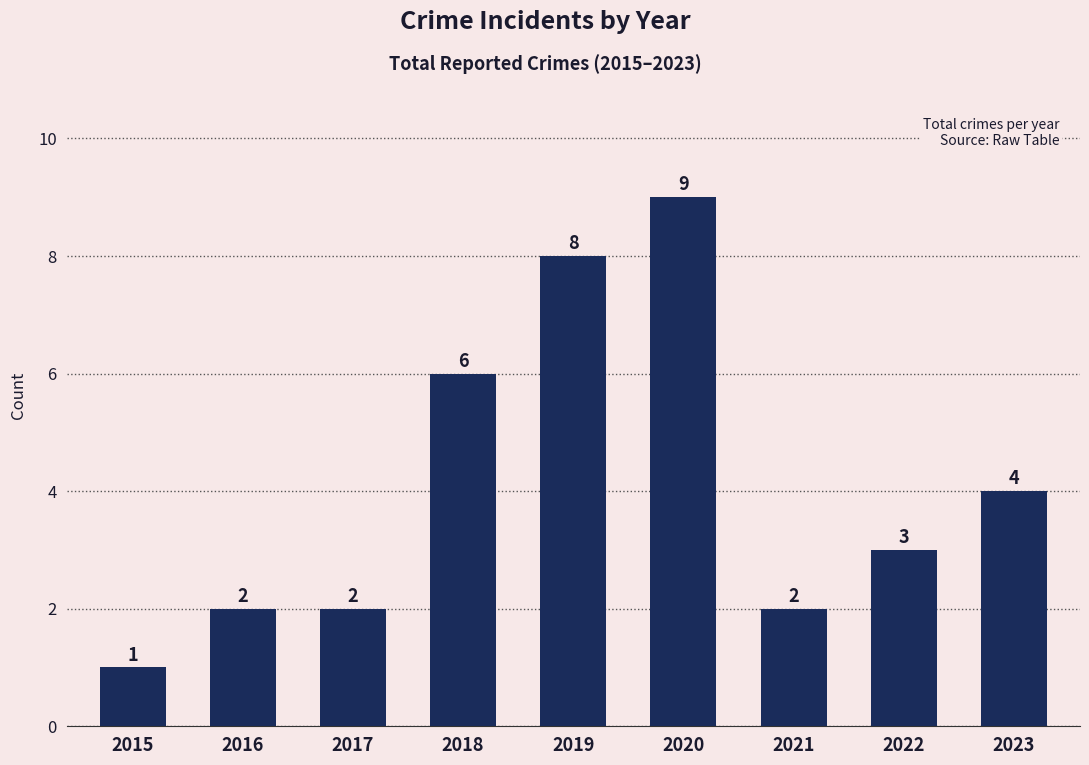

Count the number of categories in the chart.

9